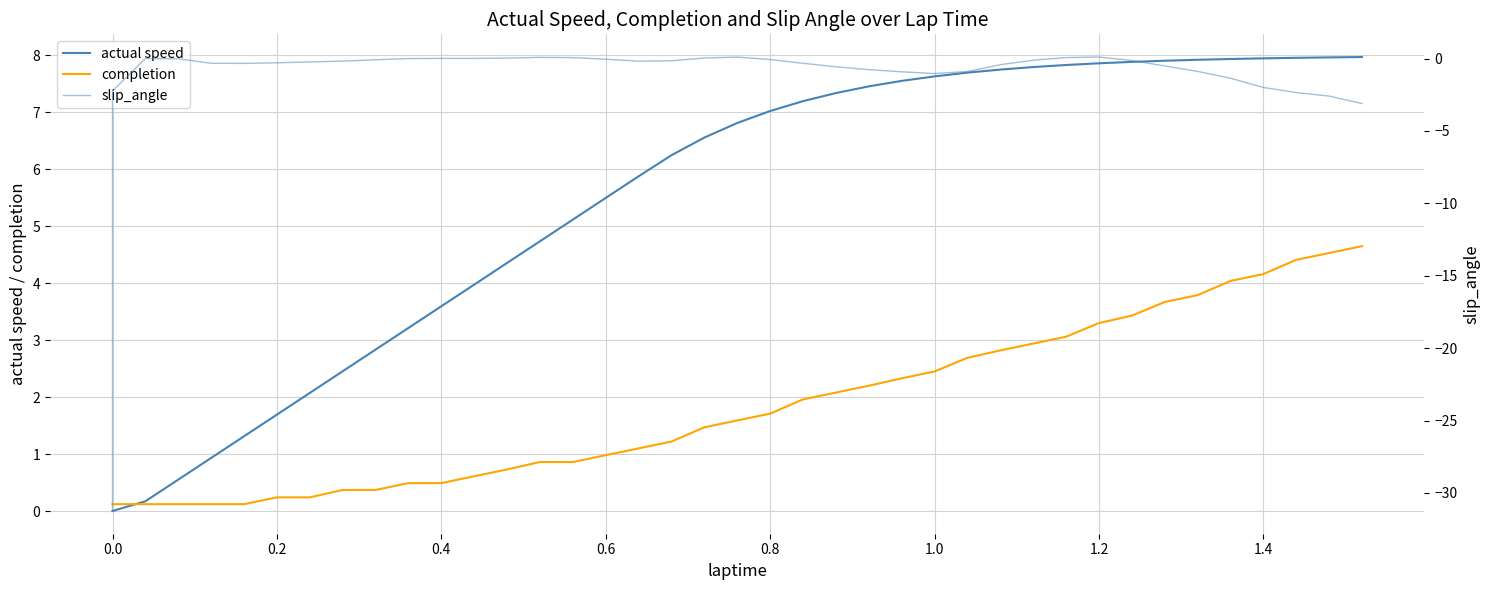

The slip_angle series shows -0.5 at 22. True or false?

False